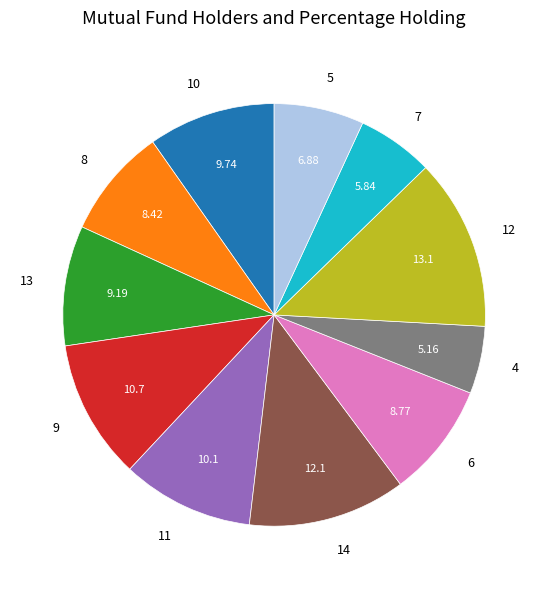

Approximately how many times larger is the value at 8 compared to 4?

1.6